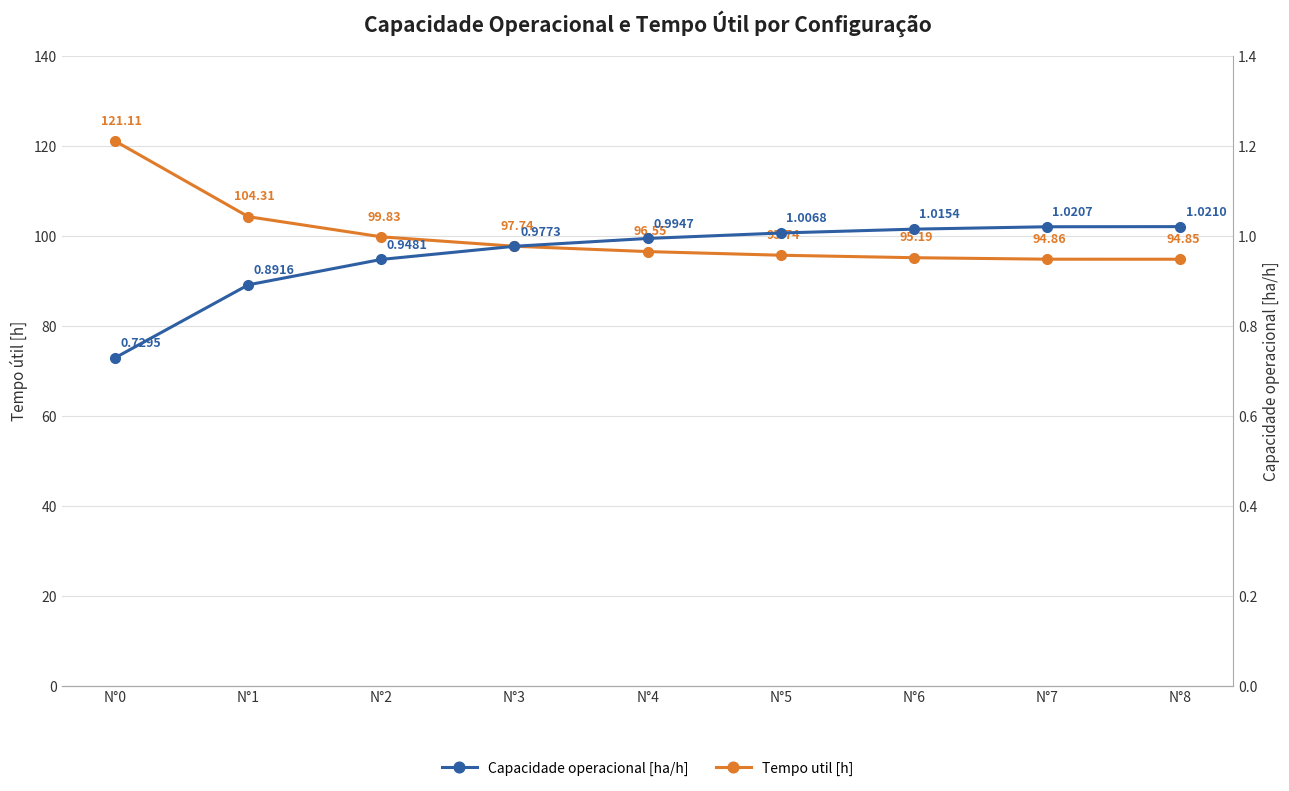

What is the sum of all Capacidade operacional [ha/h] values?

8.6